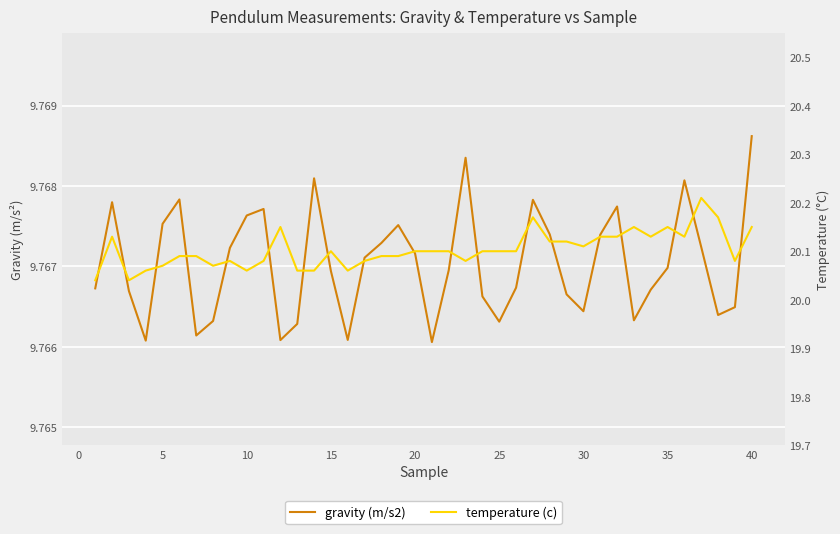

True or false: gravity (m/s2) and temperature (c) cross at least once.

False